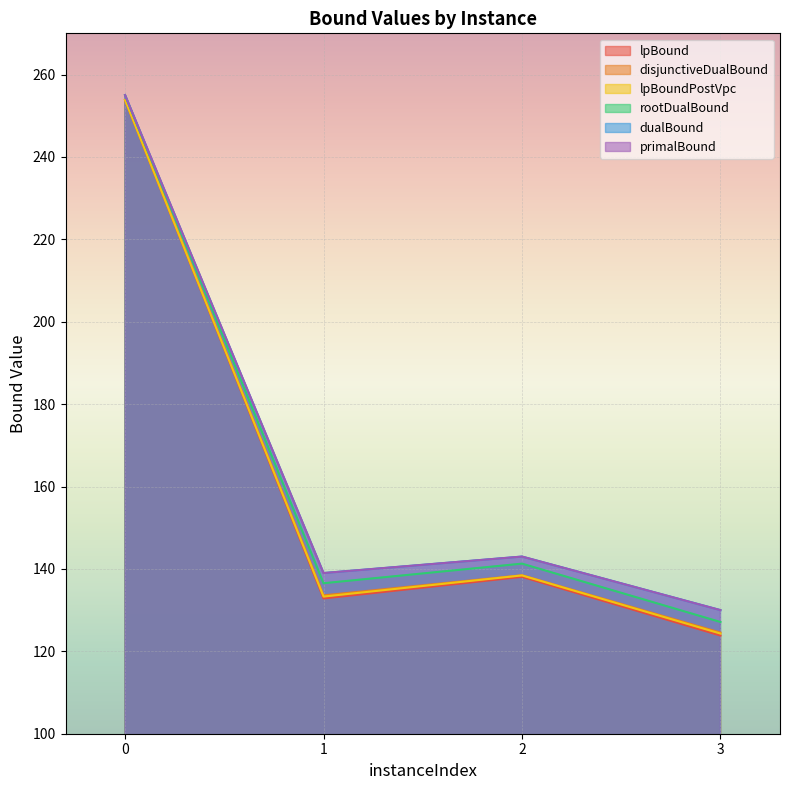

At how many categories does at least one series exceed 171?

1